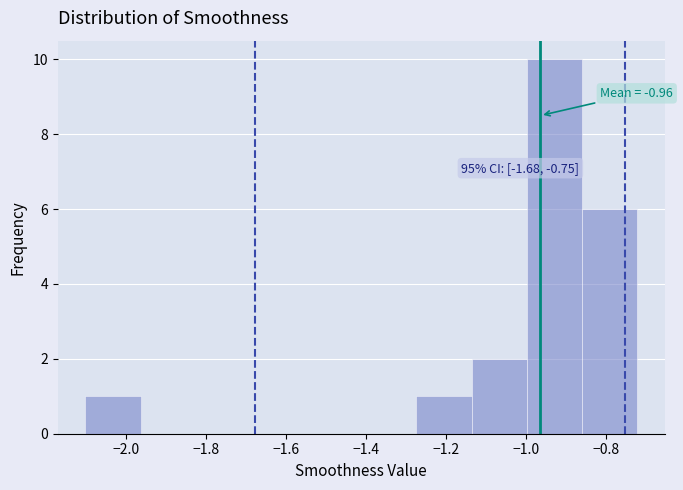

Which range on the x-axis has the tallest bar?

-1.00 to -0.86